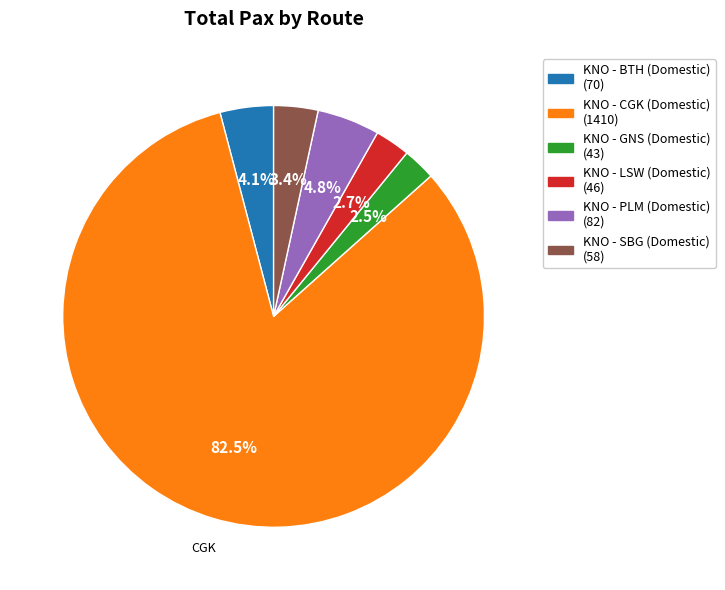

Which category has the biggest portion of the pie?

KNO - CGK (Domestic)